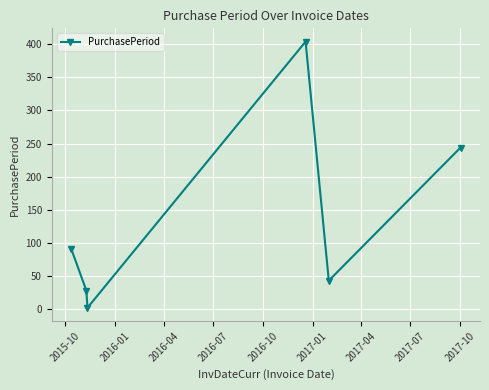

What is the value of the 4th point from the left?

404